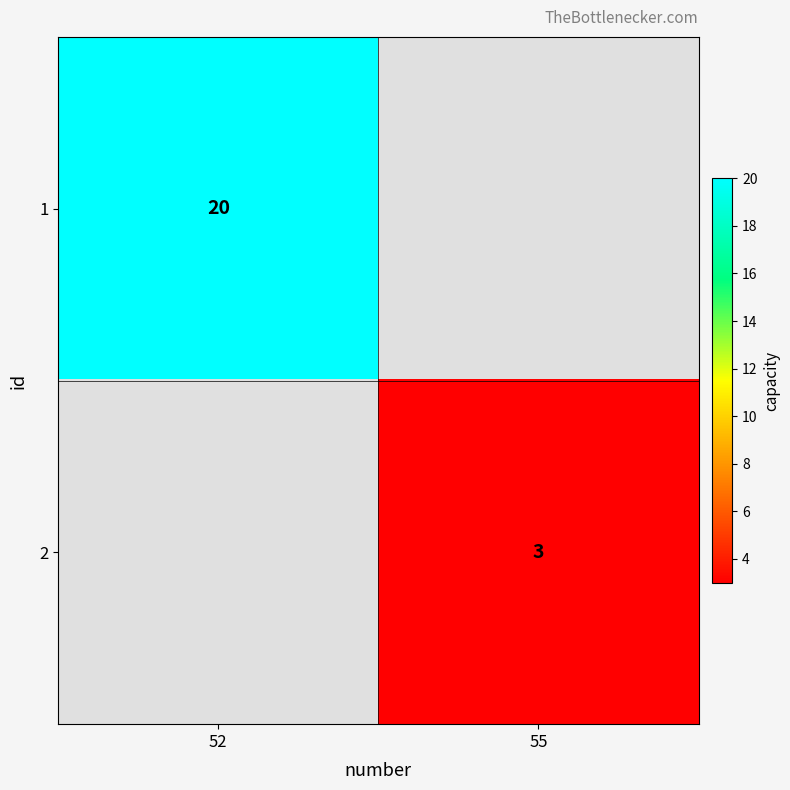

Is it true that 1 equals 7 at 52?

False